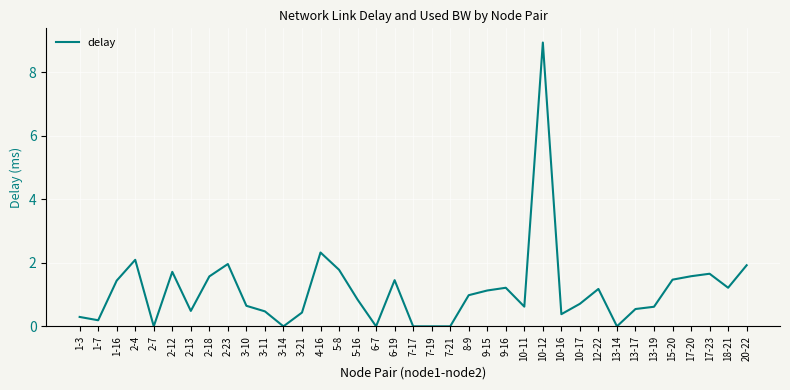

What is the difference between the values at 7-19 and 17-20?

1.6